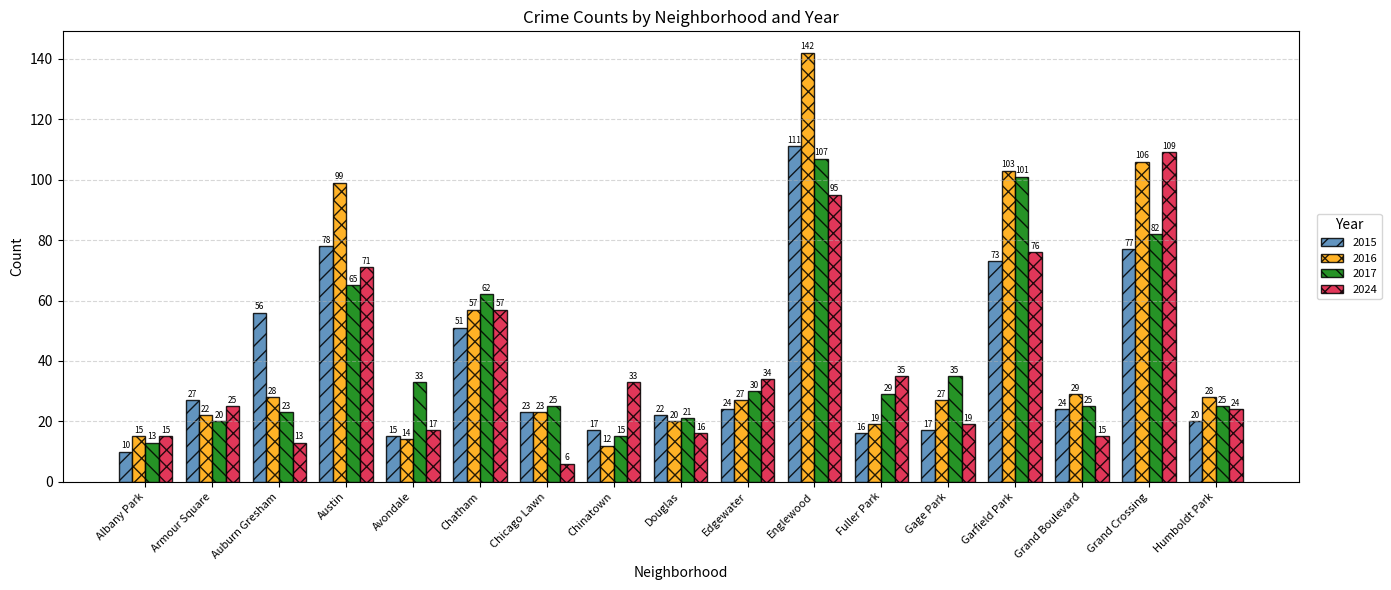

At which label is 2024 closest to 57?

Chatham